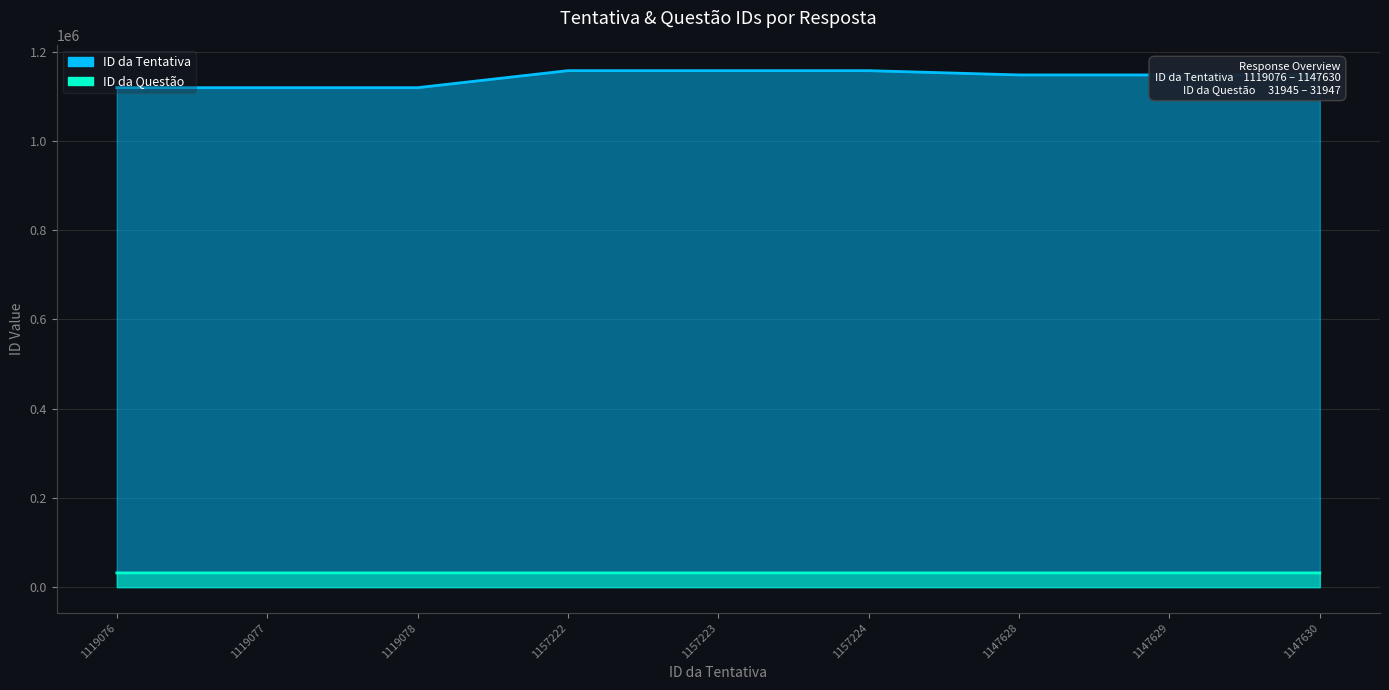

What is the label of the 1st point from the right?

1147630